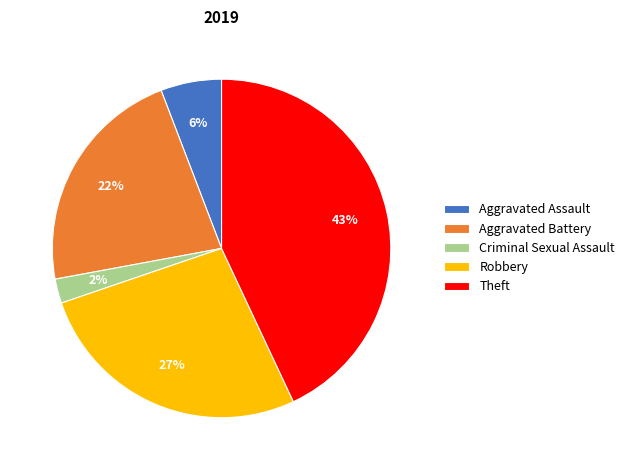

To the nearest percent, what percentage of the pie is Aggravated Assault?

6%